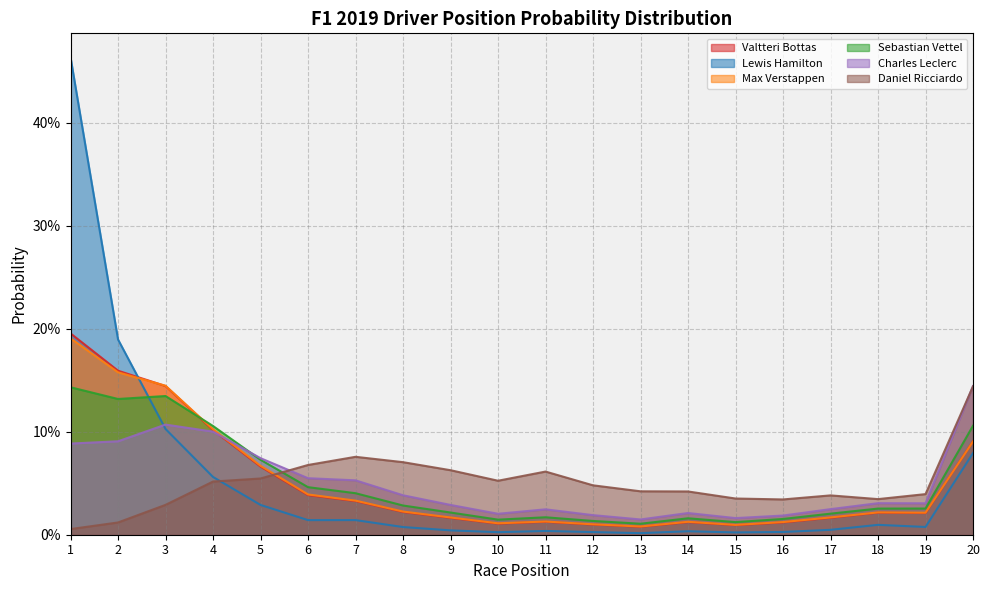

What are all the series names shown in the legend?

Valtteri Bottas, Lewis Hamilton, Max Verstappen, Sebastian Vettel, Charles Leclerc, Daniel Ricciardo